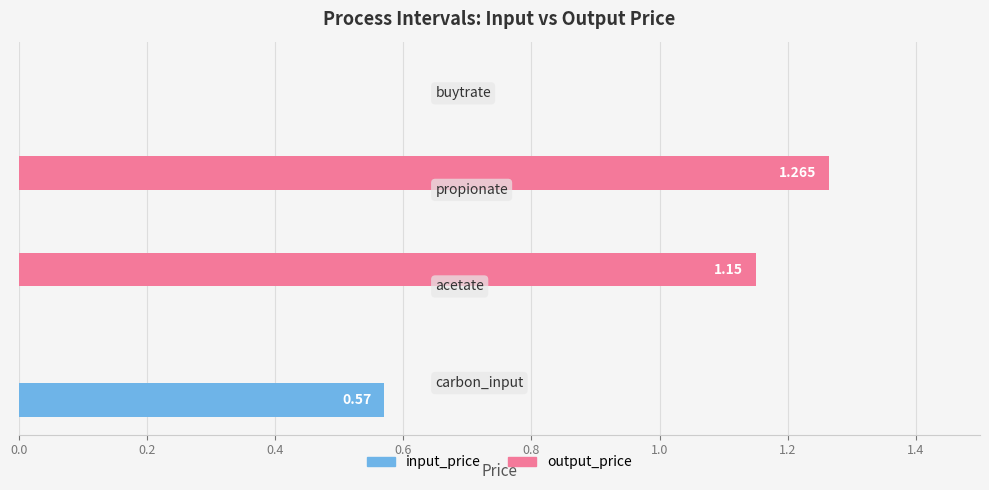

Which series has the largest total across all categories?

output_price